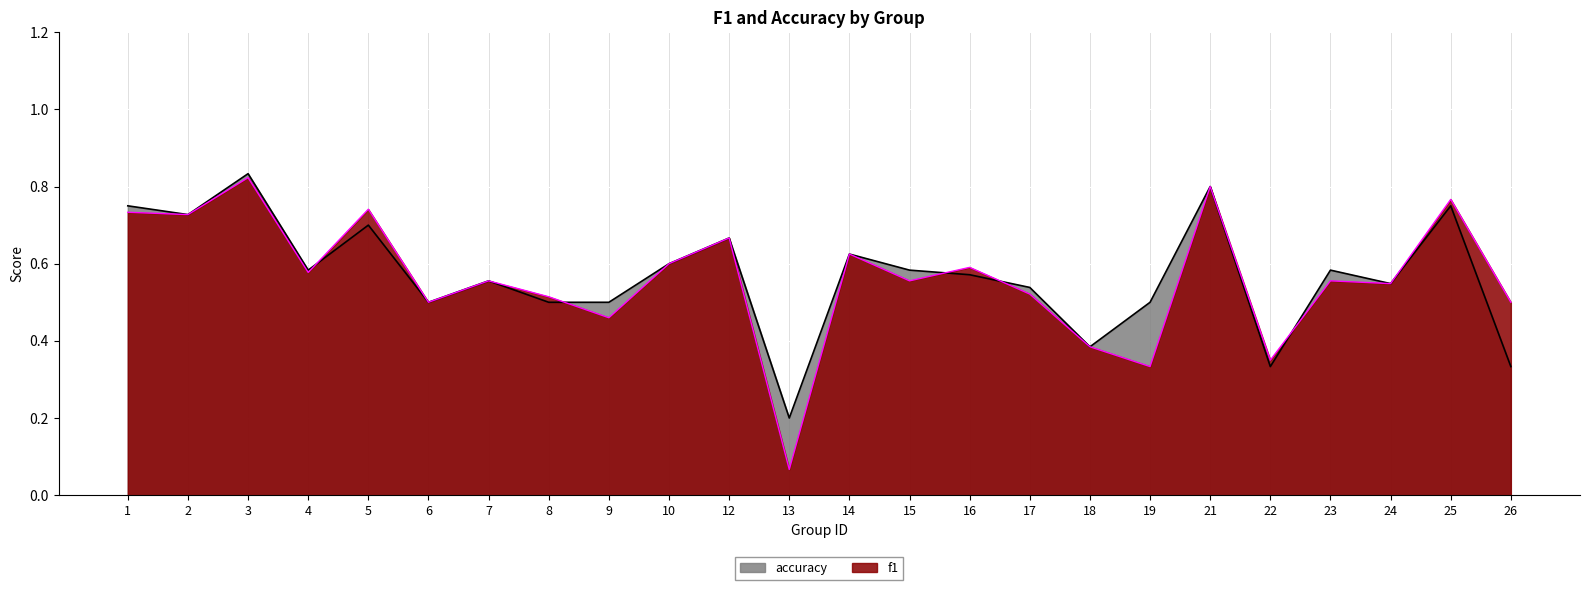

At how many categories does at least one series exceed 0?

24